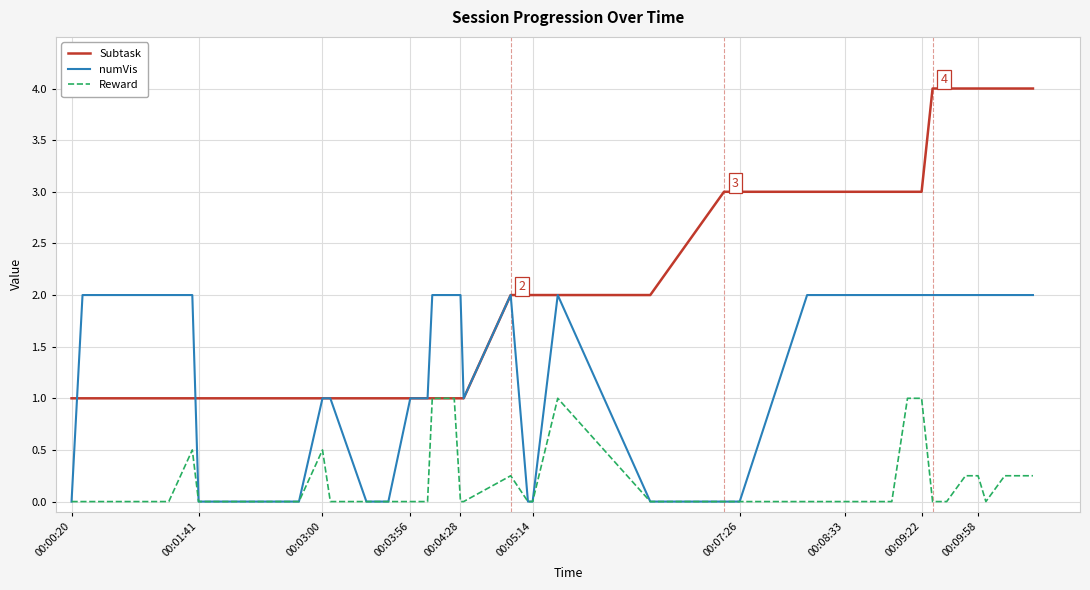

List the series in order of their overall mean, highest first.

Subtask, numVis, Reward